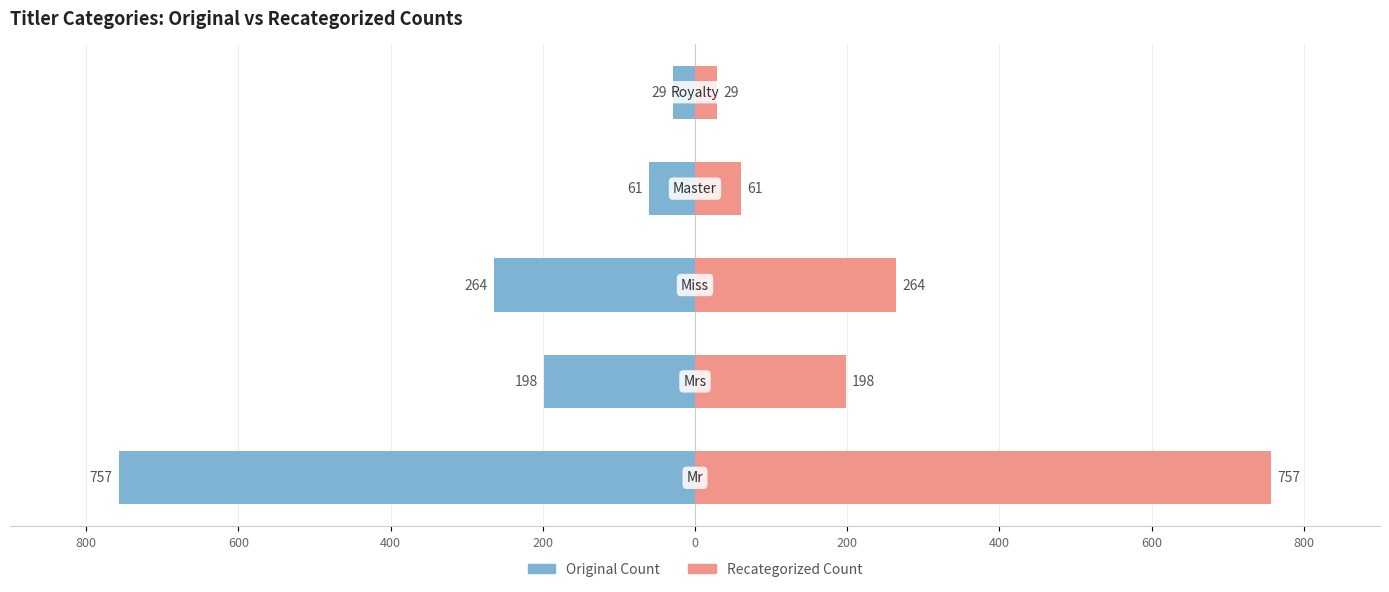

Is it true that Original Count equals -757 at 800?

True